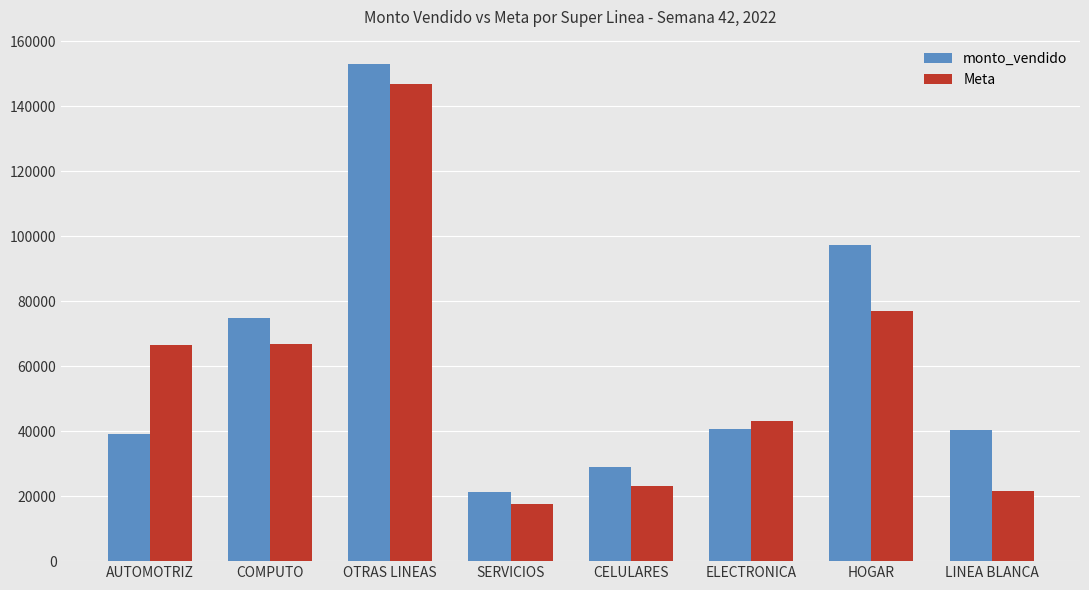

What is the smallest value displayed?

17620.1